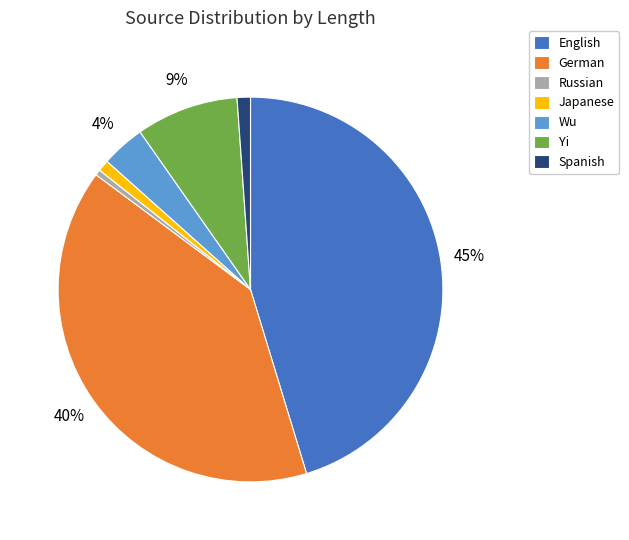

Approximately how many times larger is the value at Wu compared to Yi?

0.4